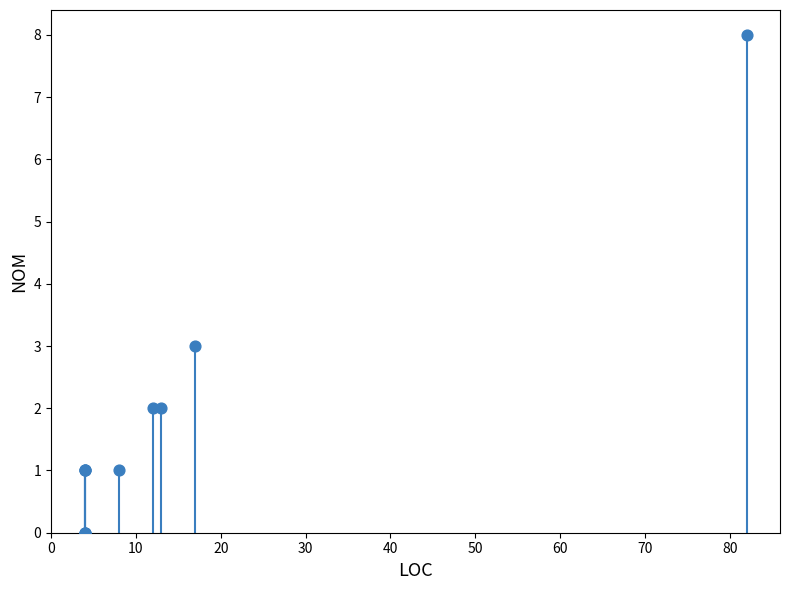

What Y value in the scatter plot is closest to 4?

3